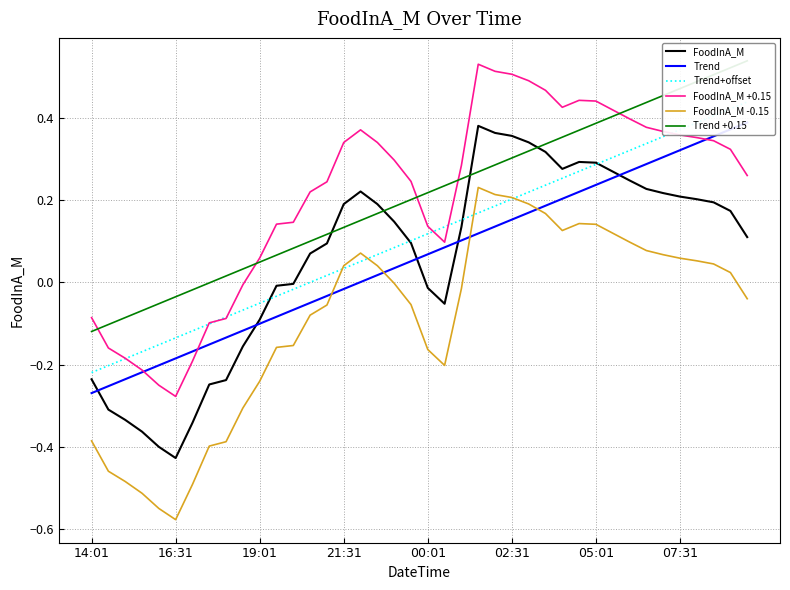

True or false: FoodInA_M and FoodInA_M +0.15 cross at least once.

False